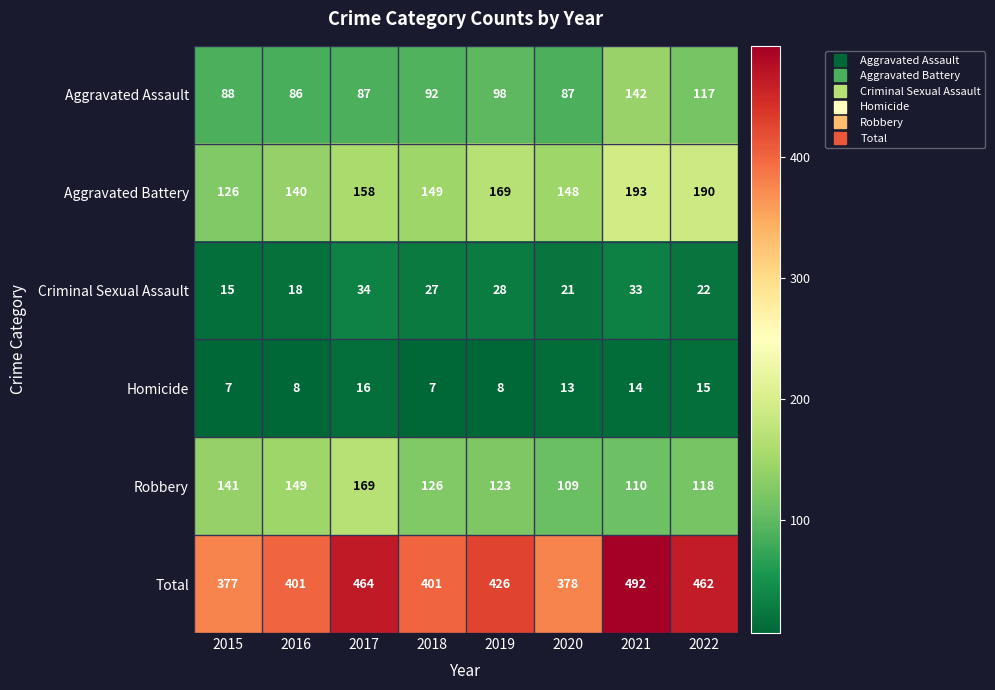

What is the difference between the Total values at 2019 and 2018?

25